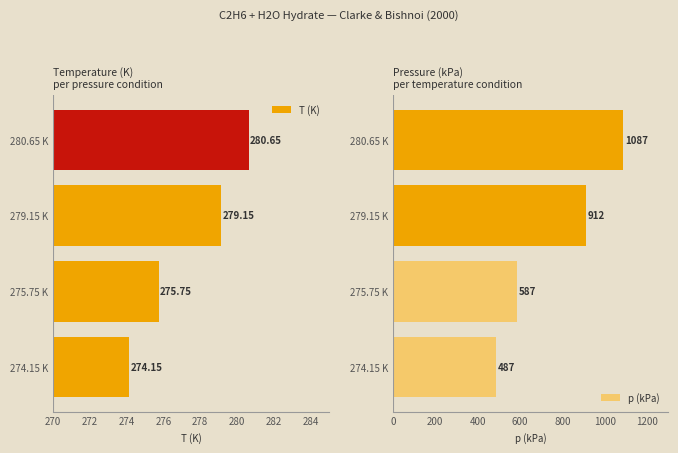

At which label is p (kPa) closest to 787?

279.15 K